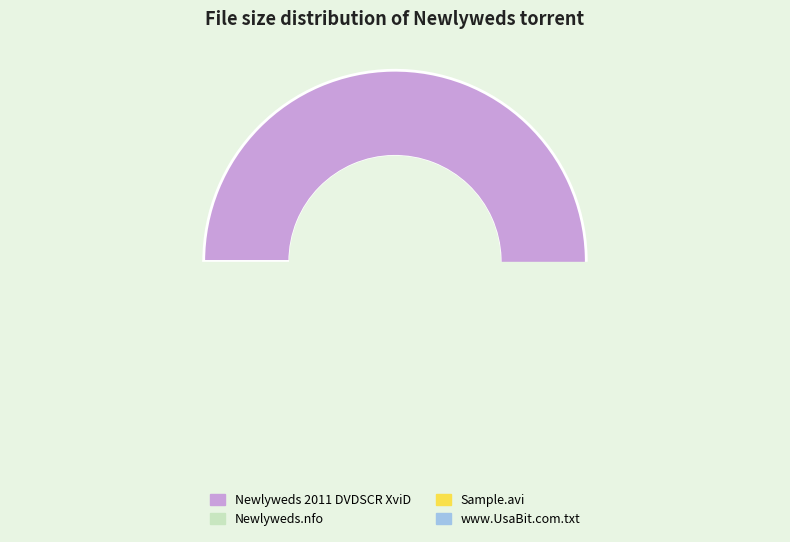

Is there any slice that represents more than half of the pie?

Yes